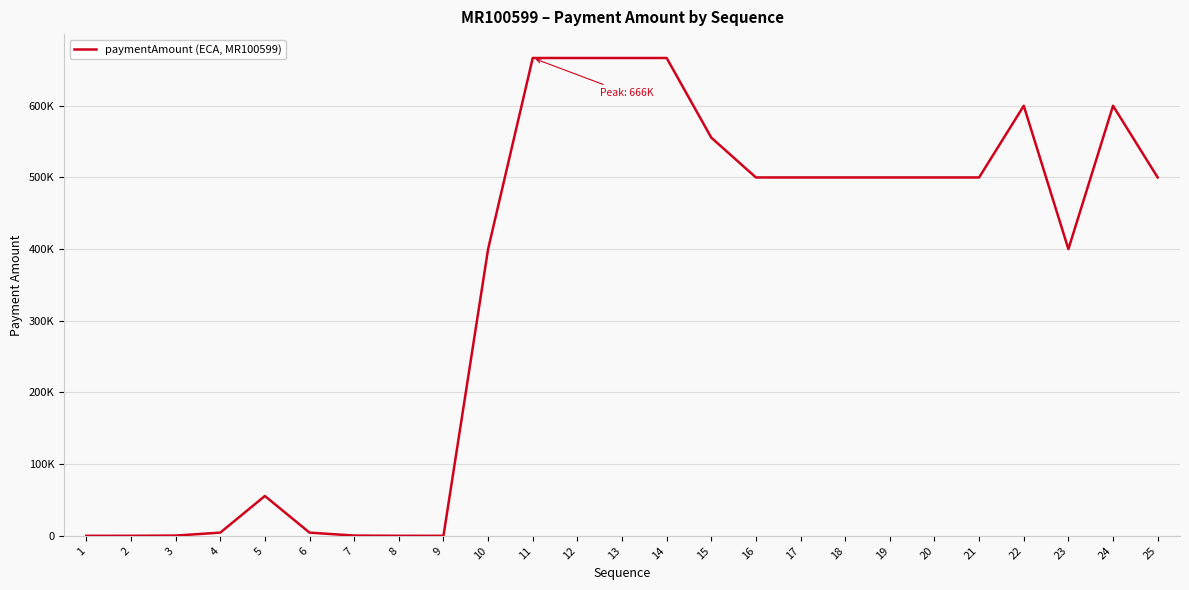

What is the value of the 14th point from the left?

666666.0